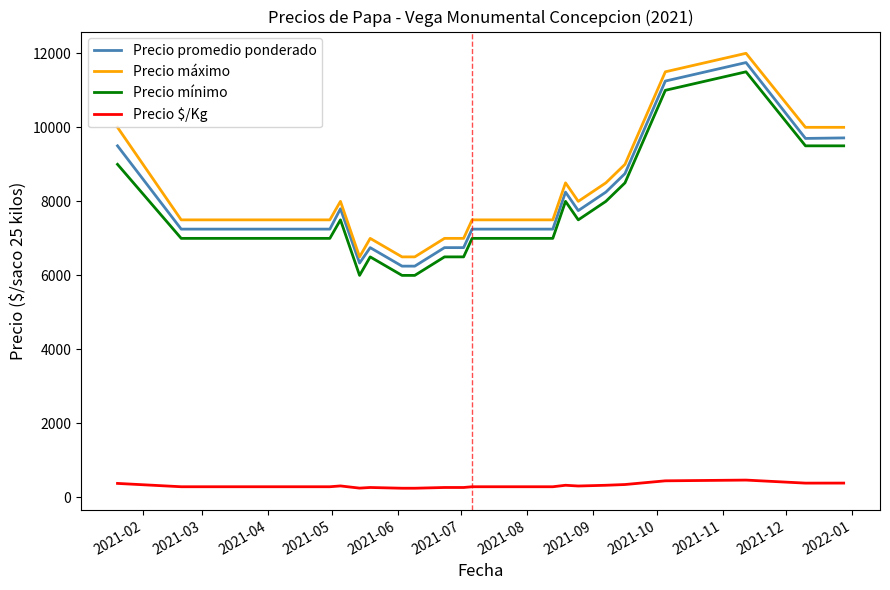

What is the minimum value for Precio promedio ponderado?

6250